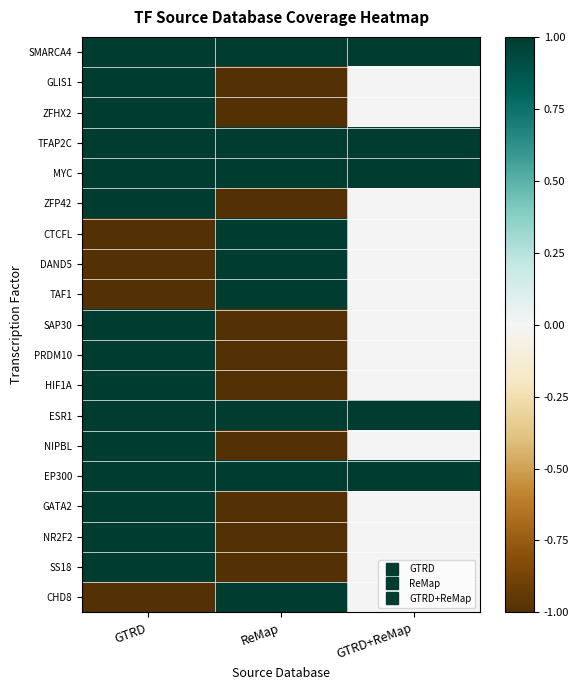

Count the number of categories in the chart.

3